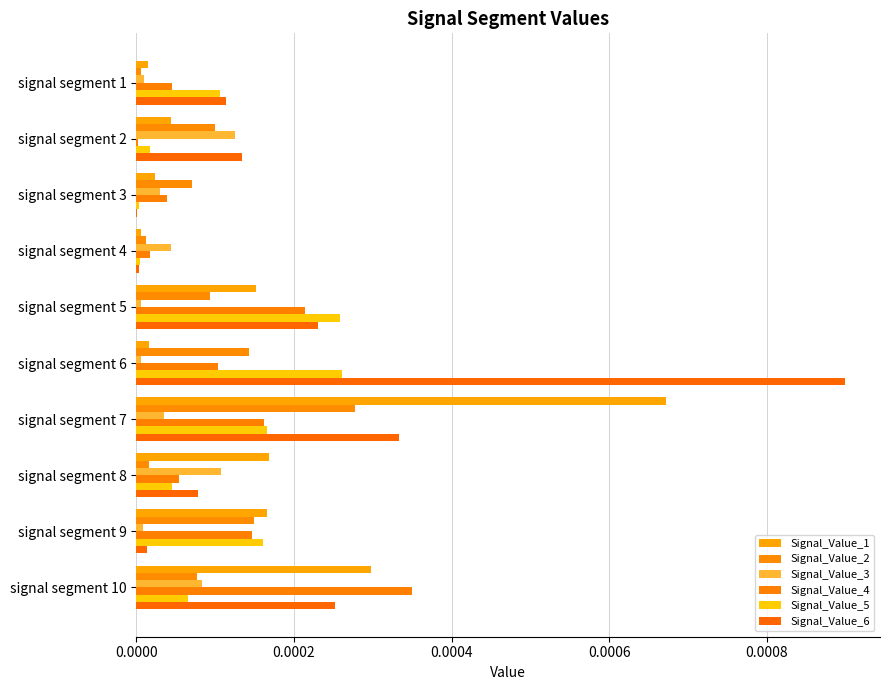

What are all the series names shown in the legend?

Signal_Value_1, Signal_Value_2, Signal_Value_3, Signal_Value_4, Signal_Value_5, Signal_Value_6